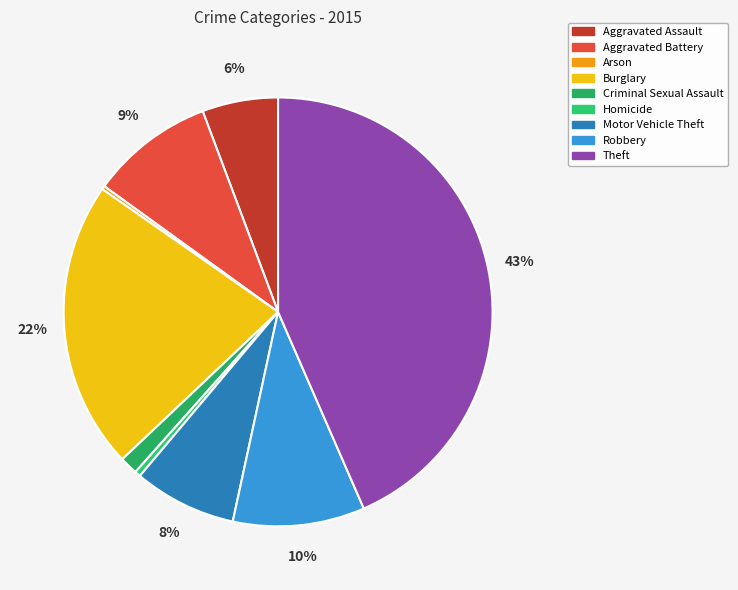

Is the sum of Robbery and Aggravated Battery greater than half?

No